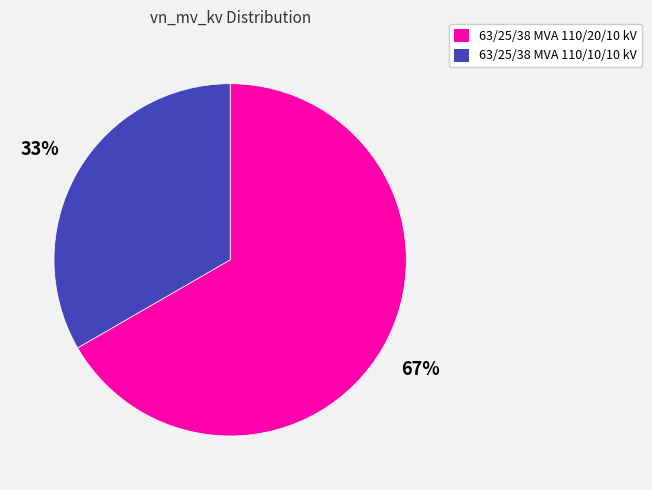

What is the smallest slice in the pie chart?

63/25/38 MVA 110/10/10 kV